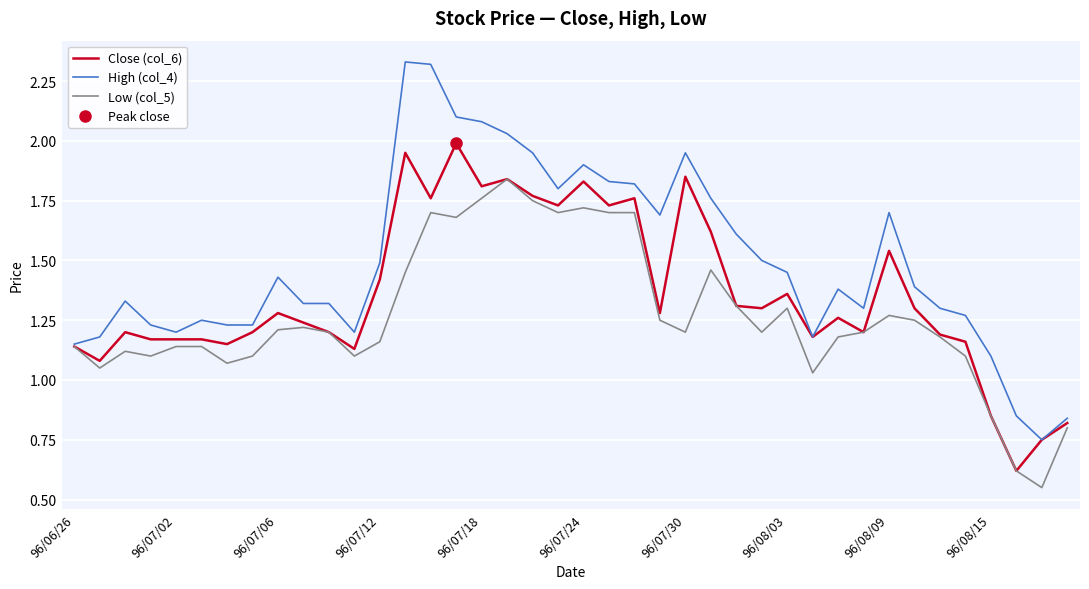

Where does the High (col_4) series first go above 1?

96/06/26